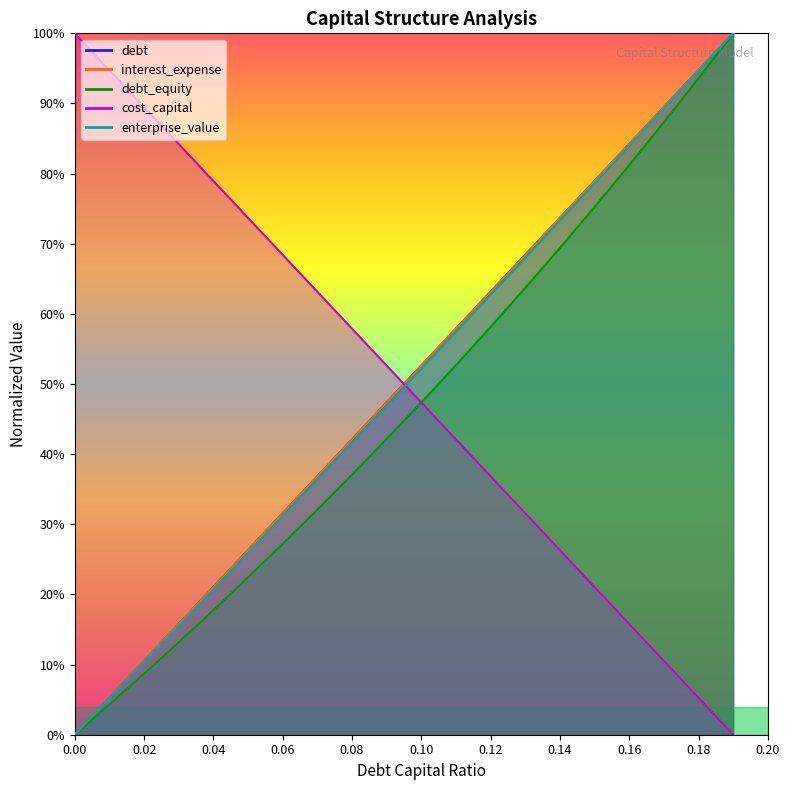

What is the maximum value shown in the chart?

1.0